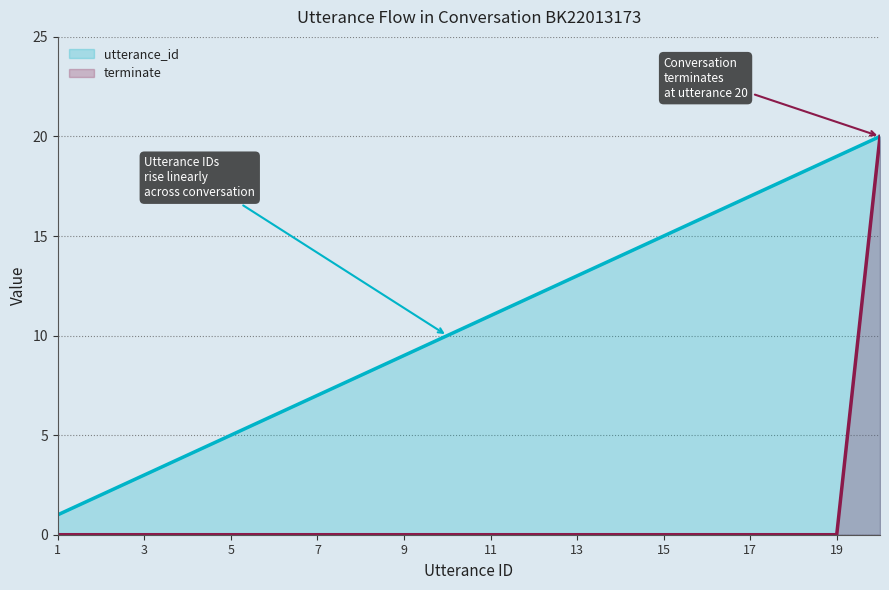

Does the chart have visible grid lines?

Yes